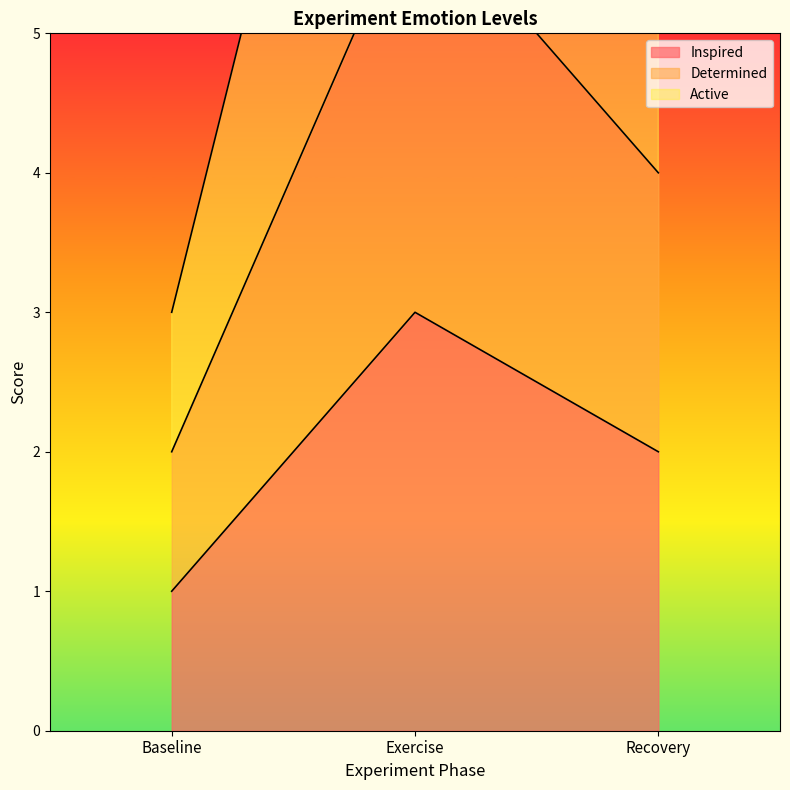

Which series has the widest spread of values?

Active